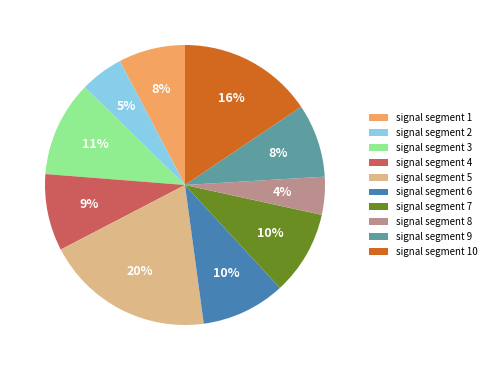

Which category has the smallest portion of the pie?

signal segment 8